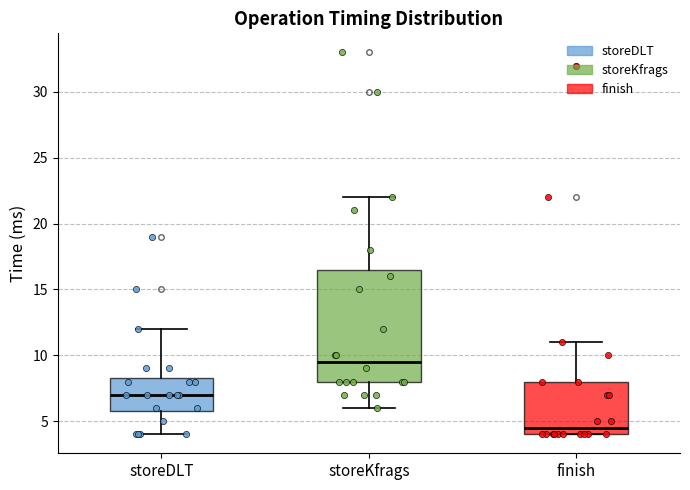

Reading left to right, transcribe this box plot: for each box, give where its median line is, the range the box spans, and where its two whiskers end, as read against the y-axis. The values are not printed on the chart, so give them approximately, as read against the axis.

storeDLT: median 7.0, box 6.0 to 8.5, whiskers 4.0 to 12.0
storeKfrags: median 9.5, box 8.0 to 16.5, whiskers 6.0 to 22.0
finish: median 4.5, box 4.0 to 8.0, whiskers 4.0 to 11.0